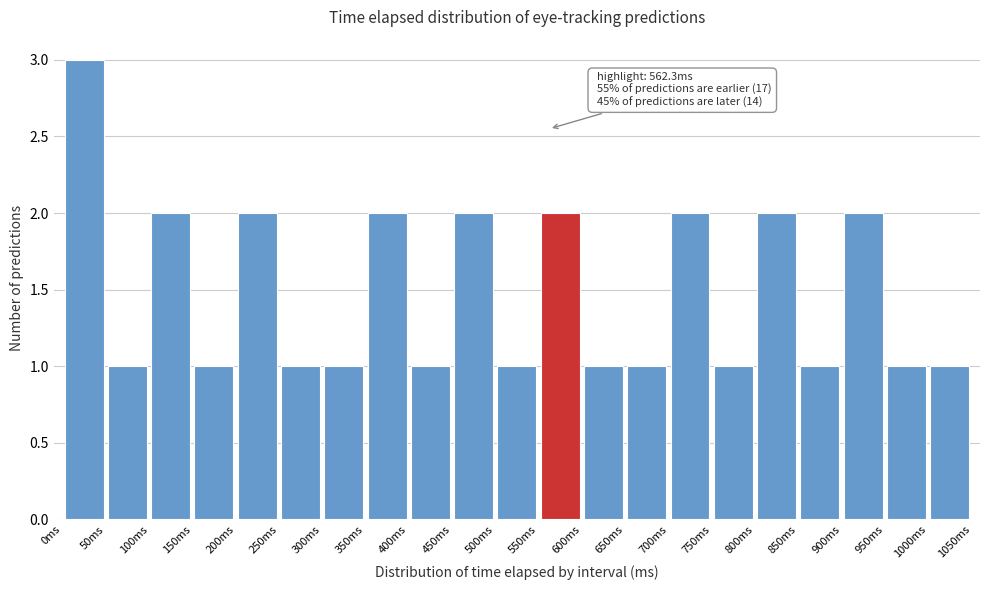

Which range on the x-axis has the tallest bar?

0 to 50